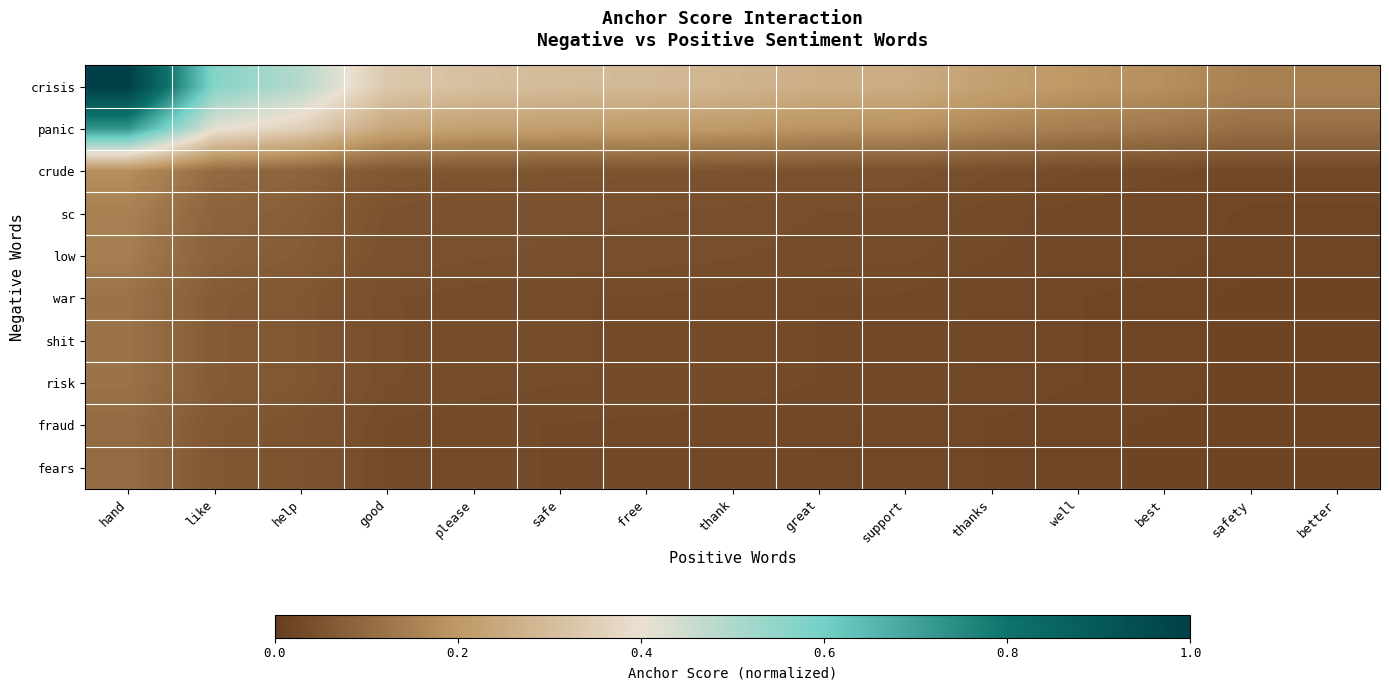

At well, list the series in order from largest to smallest.

crisis, panic, crude, sc, low, war, shit, risk, fraud, fears